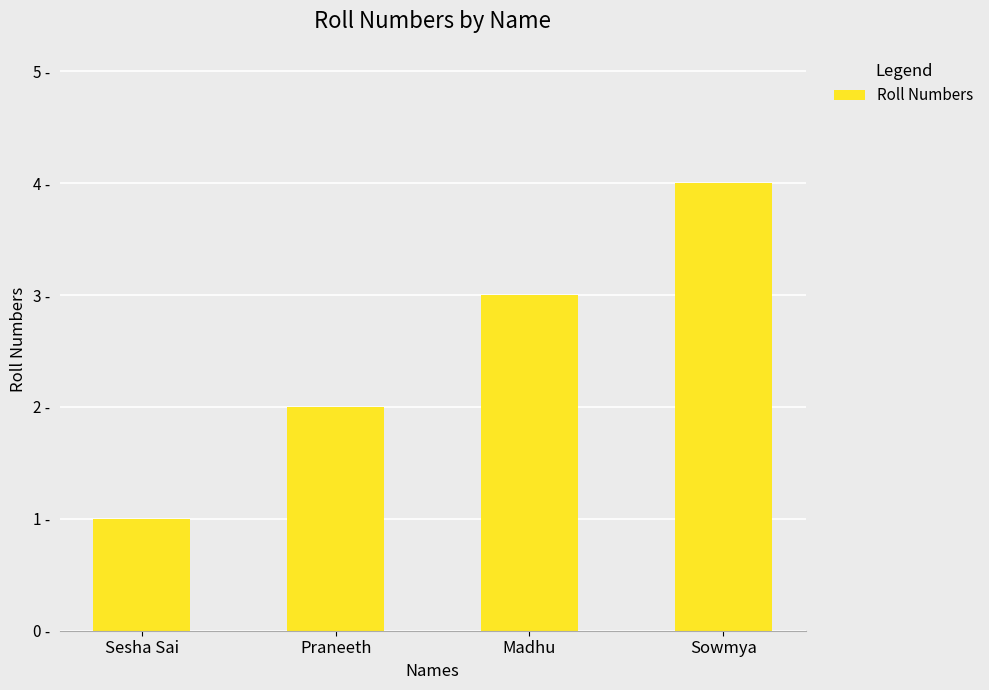

What is the average value?

2